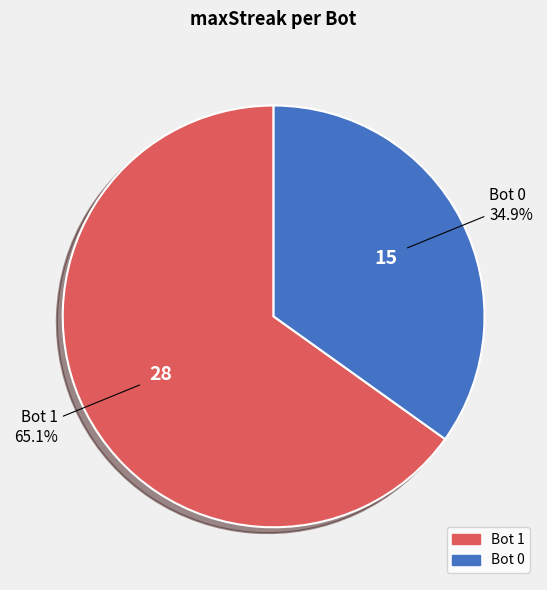

Count the number of slices in the pie.

2